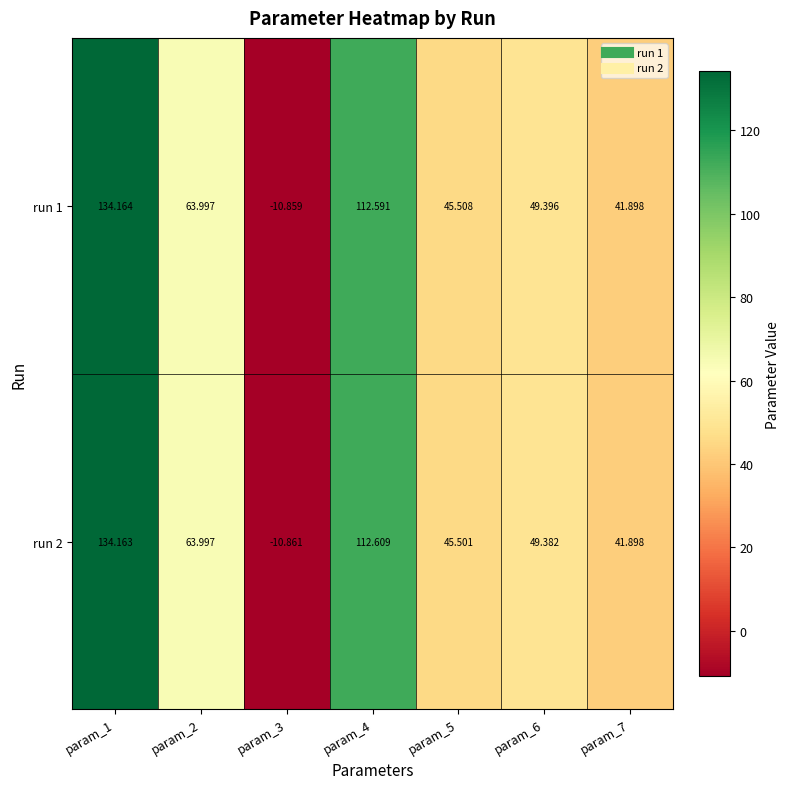

At which category is the sum across all series the highest?

param_1